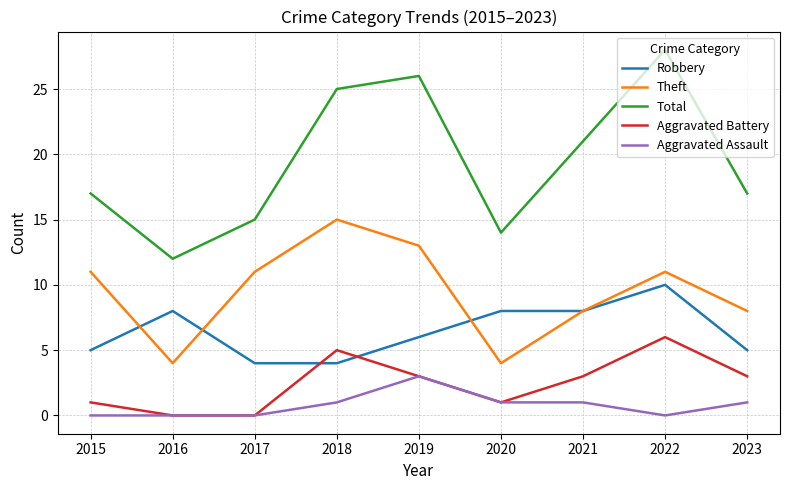

Count the number of categories in the chart.

9